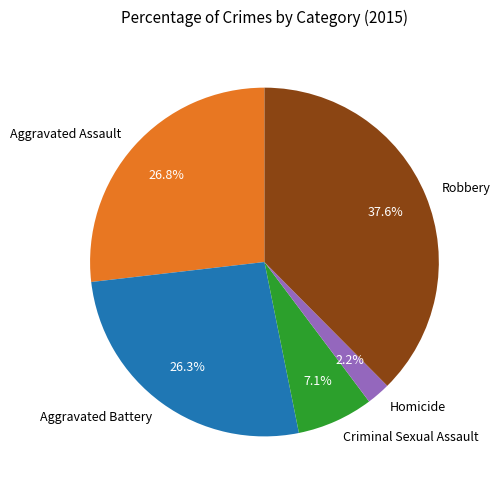

Is it true that Criminal Sexual Assault is 7% of the pie?

True